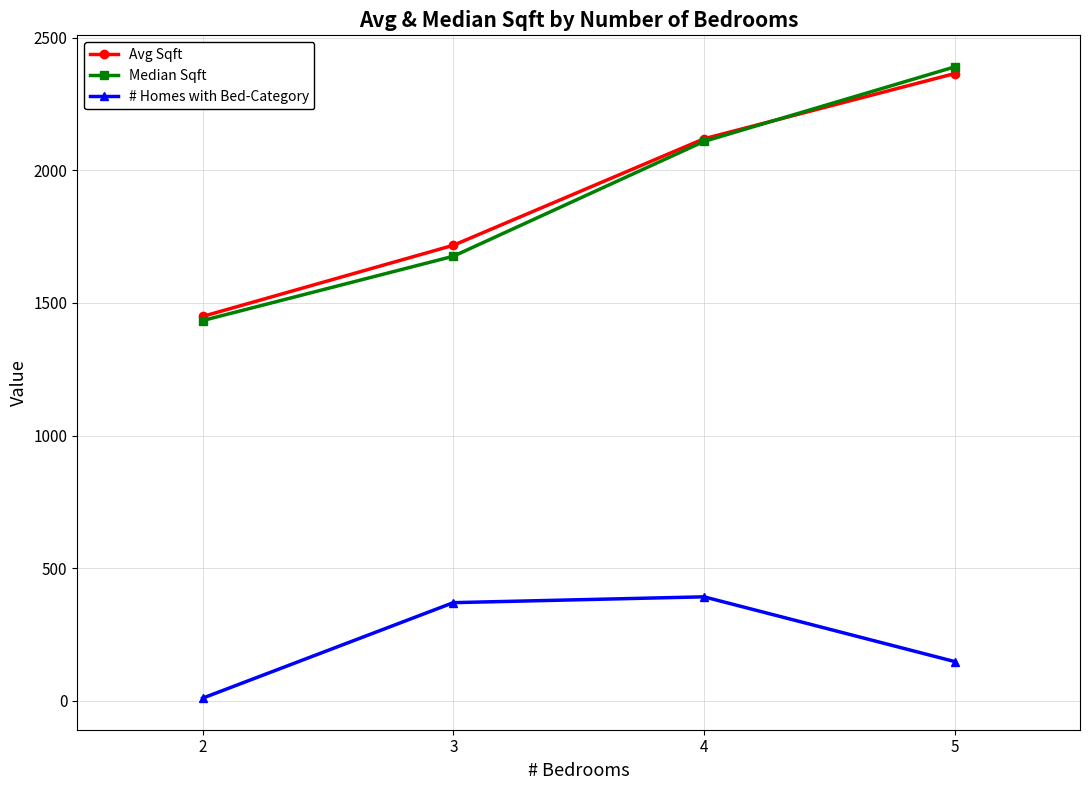

At how many categories does at least one series exceed 919?

4